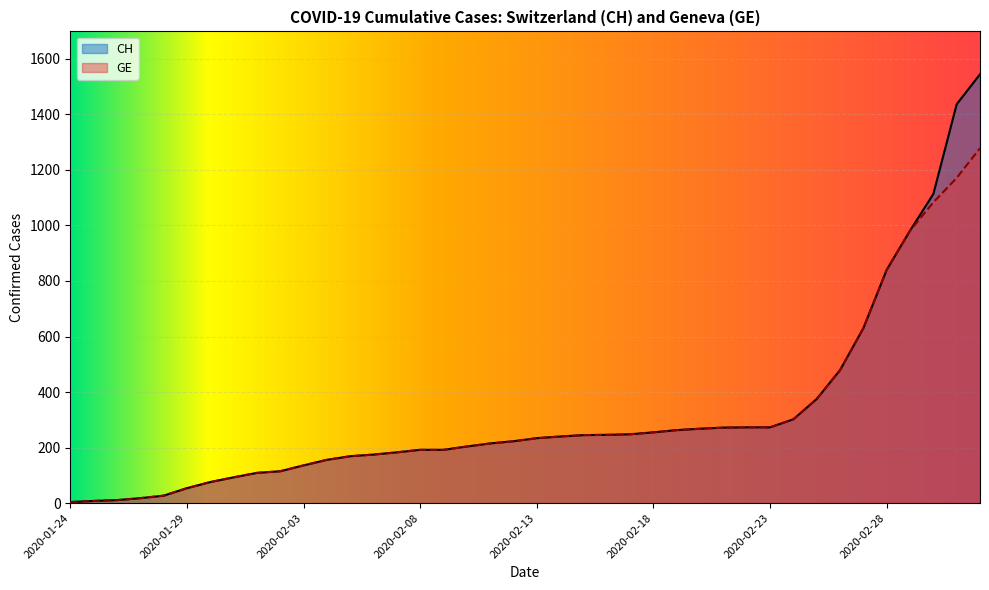

What is the sum of the GE values at 2020-01-30 and 2020-02-12?

299